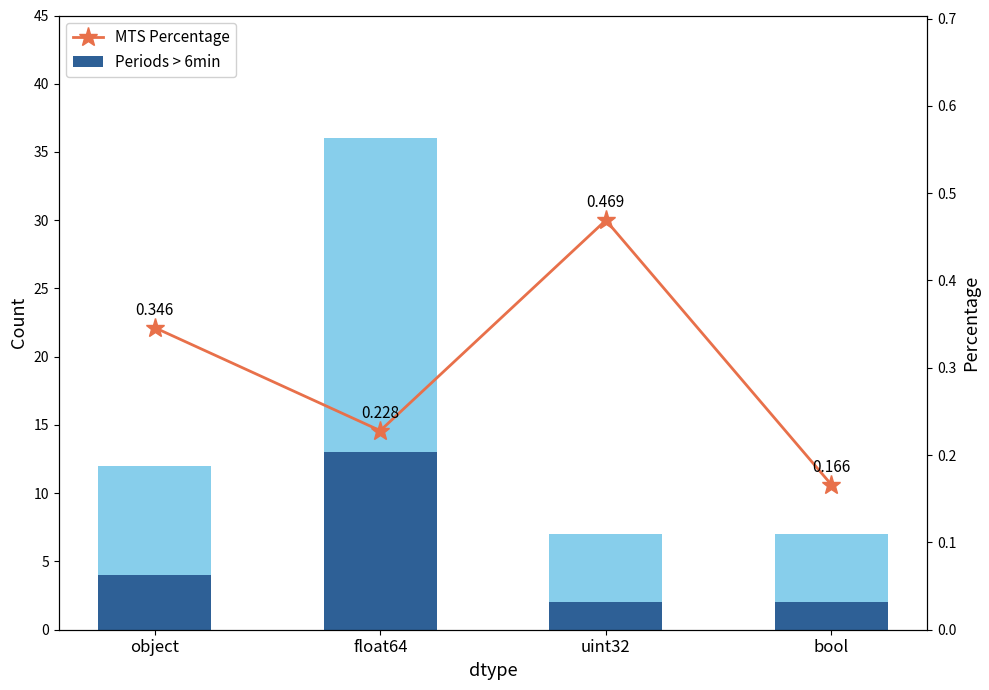

What is the sum of all Count (total) values?

62.0